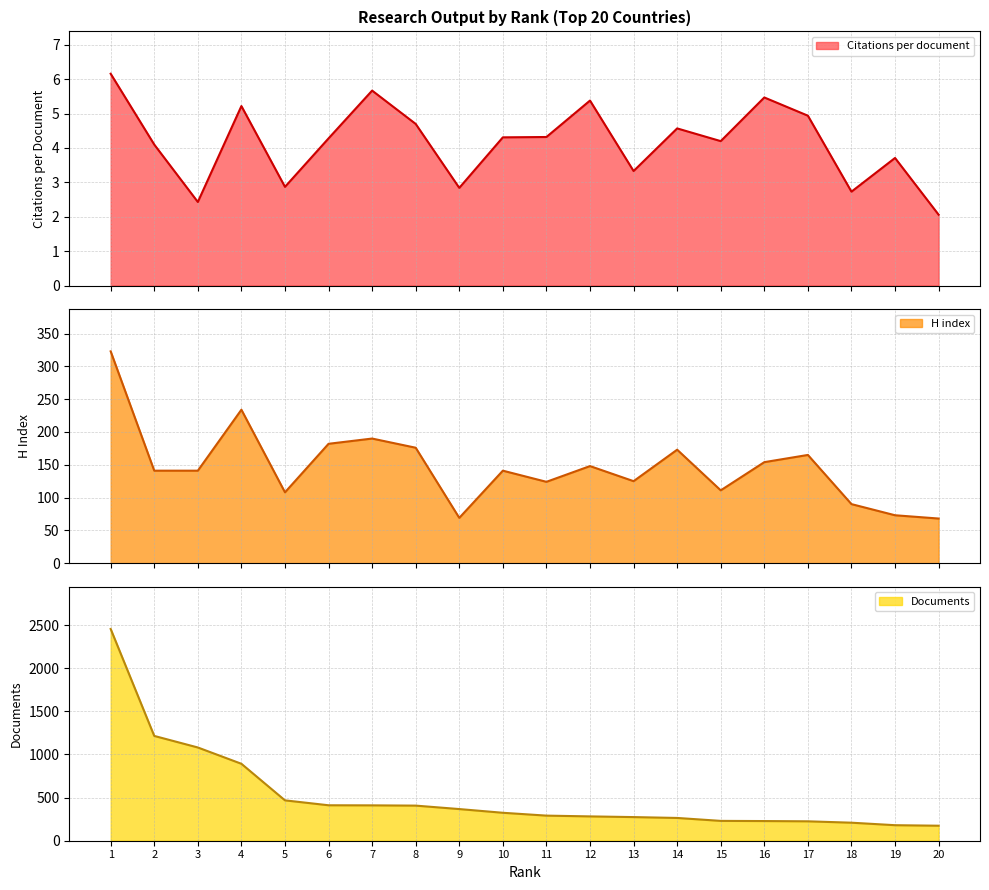

Does the chart have visible grid lines?

Yes